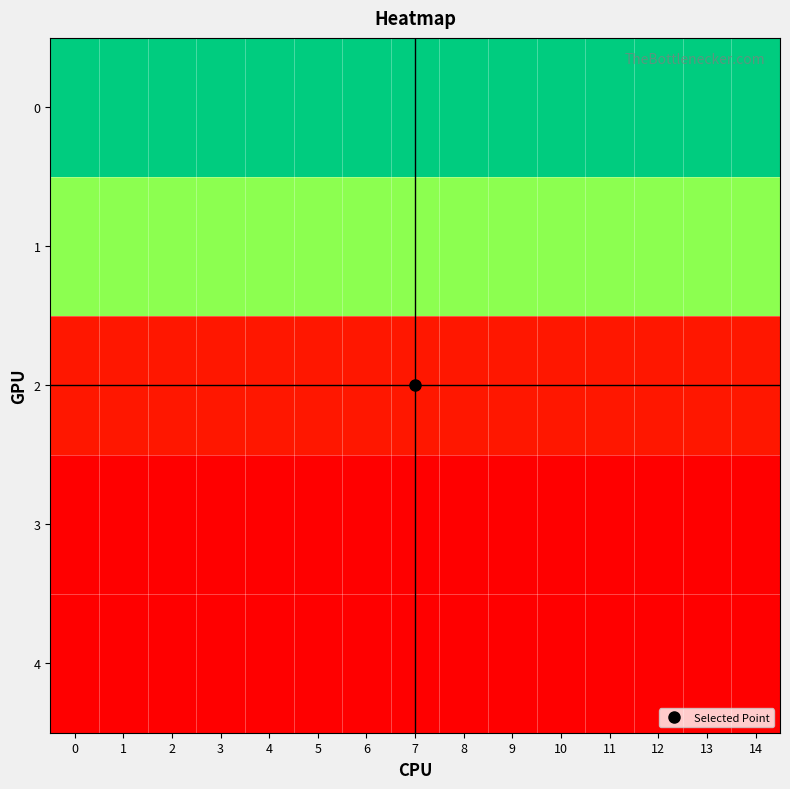

Reading left to right, list all the values displayed in this chart.

row_0: 0=834	1=834	2=834	3=834	4=834	5=834	6=834	7=834	8=834	9=834	10=834	11=834	12=834	13=834	14=834
row_1: 0=510	1=510	2=510	3=510	4=510	5=510	6=510	7=510	8=510	9=510	10=510	11=510	12=510	13=510	14=510
row_2: 0=40	1=40	2=40	3=40	4=40	5=40	6=40	7=40	8=40	9=40	10=40	11=40	12=40	13=40	14=40
row_3: 0=1	1=1	2=1	3=1	4=1	5=1	6=1	7=1	8=1	9=1	10=1	11=1	12=1	13=1	14=1
row_4: 0=0	1=0	2=0	3=0	4=0	5=0	6=0	7=0	8=0	9=0	10=0	11=0	12=0	13=0	14=0